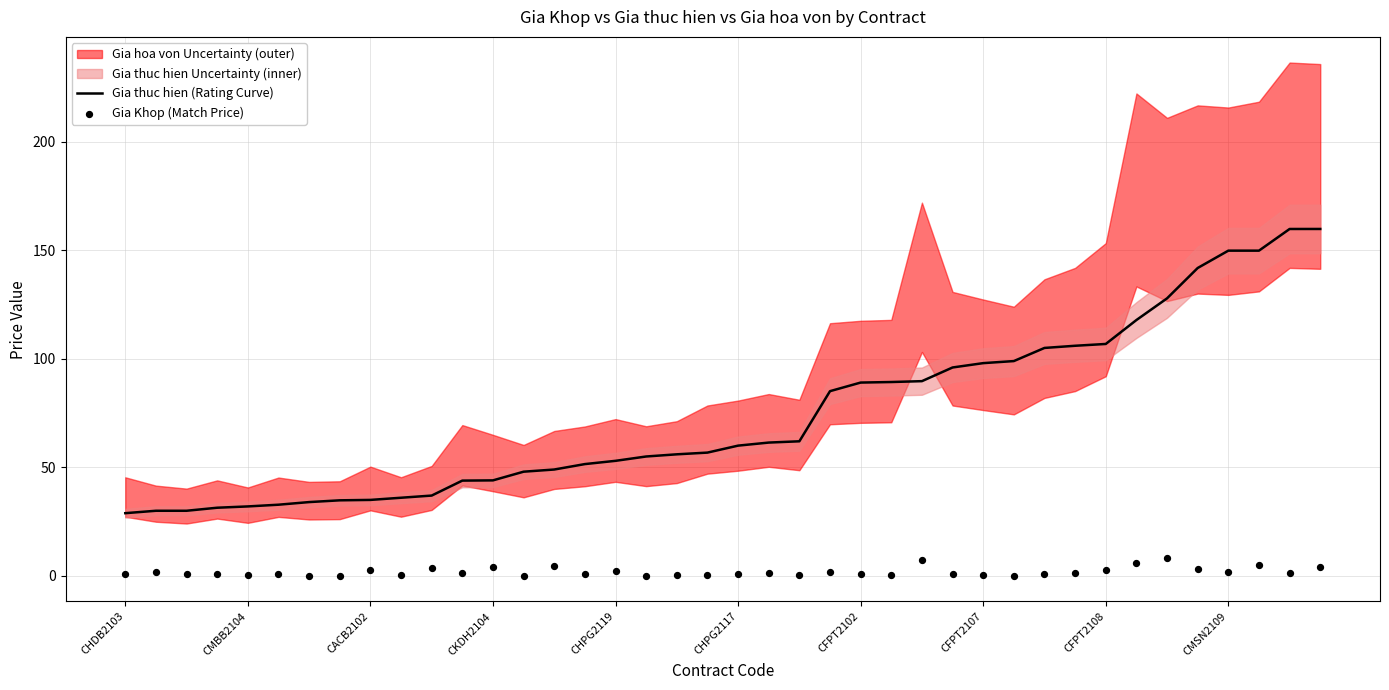

At how many categories does at least one series exceed 110?

7